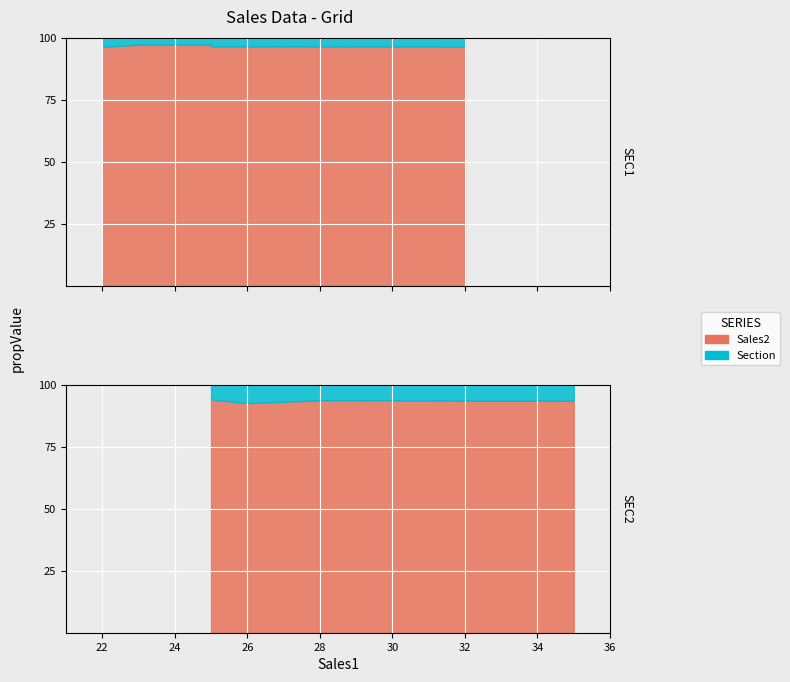

Rank the series by their average value, from highest to lowest.

Sales2, Section